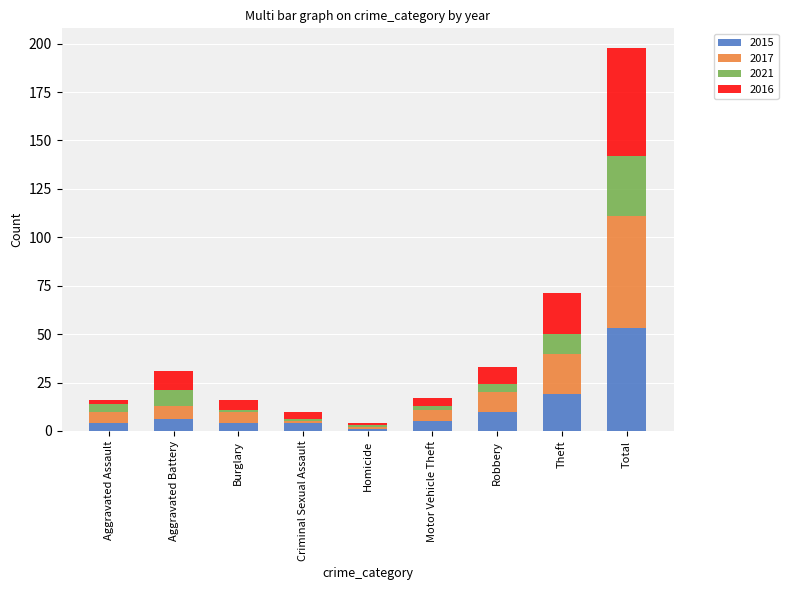

What is the difference between the maximum and second lowest values in the 2015 series?

49